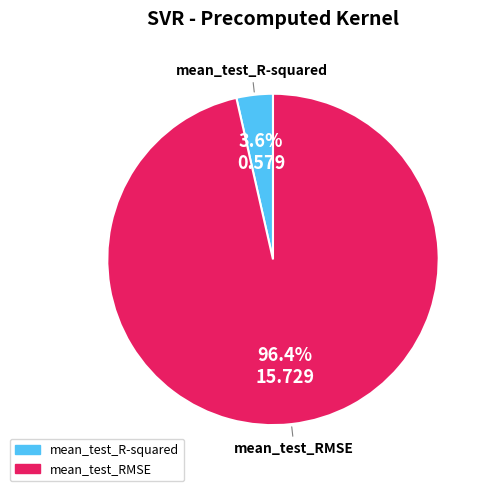

To the nearest percent, what is the combined percentage of mean_test_R-squared and mean_test_RMSE?

100%